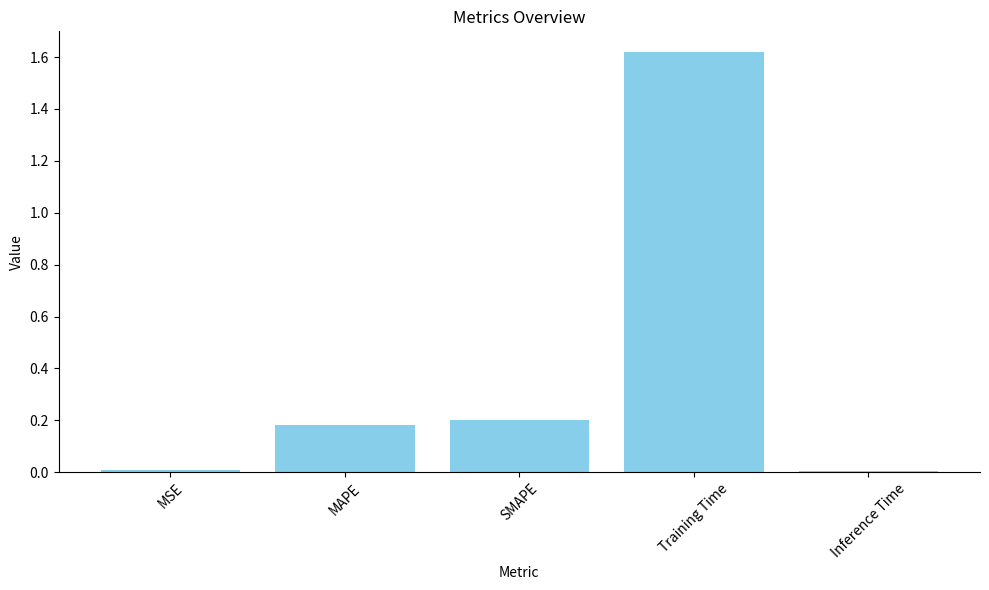

True or false: the data shows 0.8 at Training Time.

False